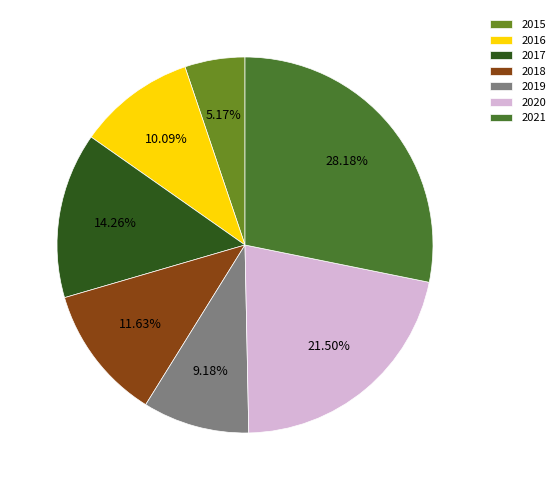

How much of the chart is everything except 2017?

85.7%